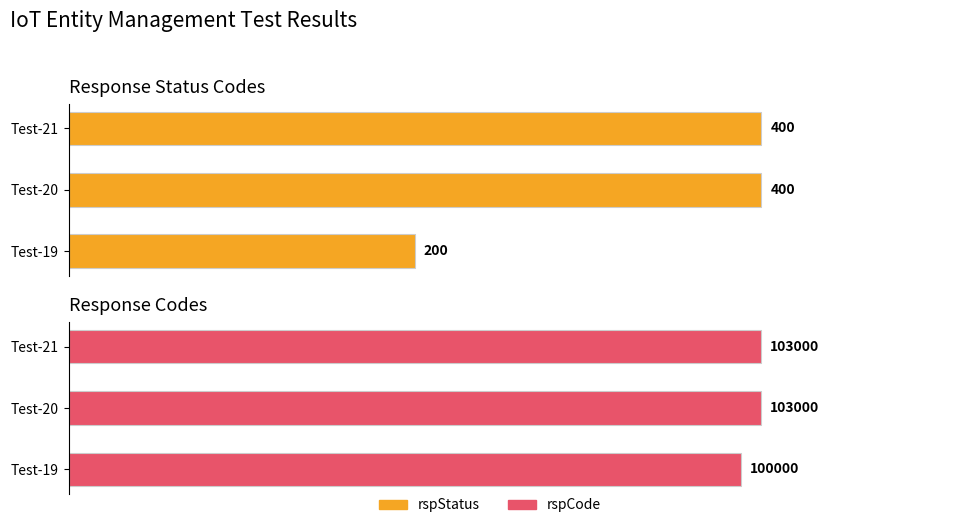

Are the bars grouped side by side (vs. stacked)?

Yes